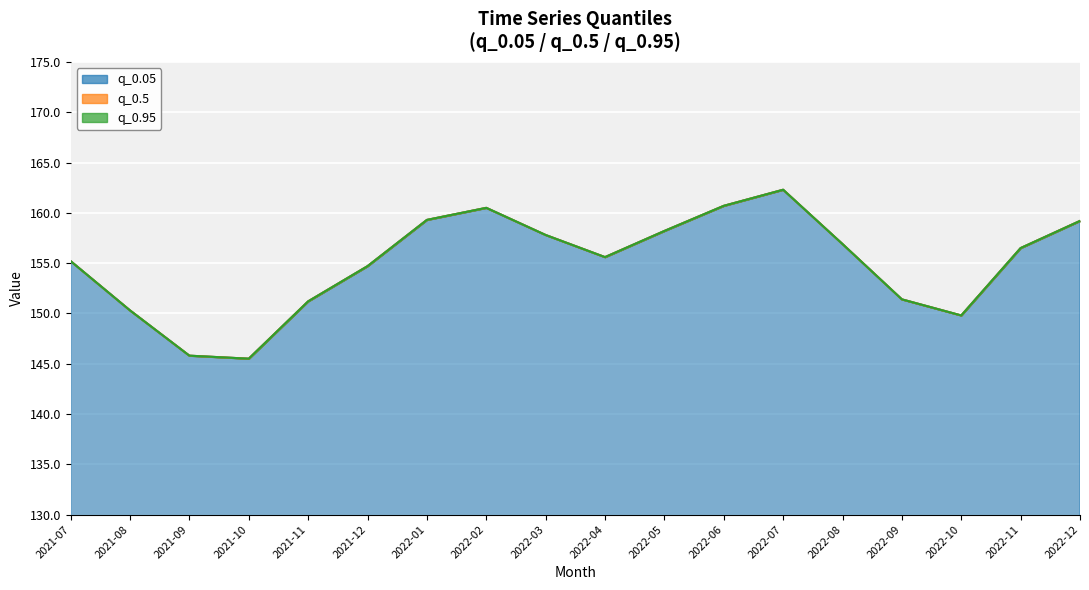

True or false: q_0.5 and q_0.05 cross at least once.

False